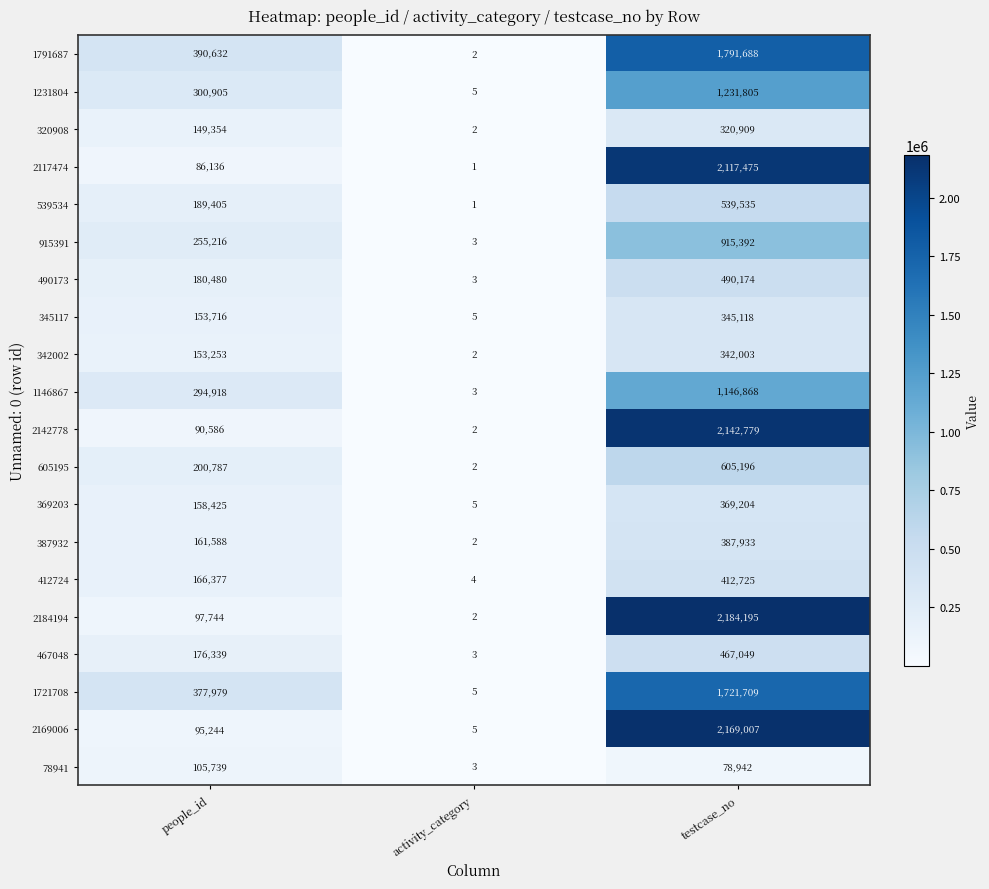

What is the approximate value of 369203 at testcase_no?

369204